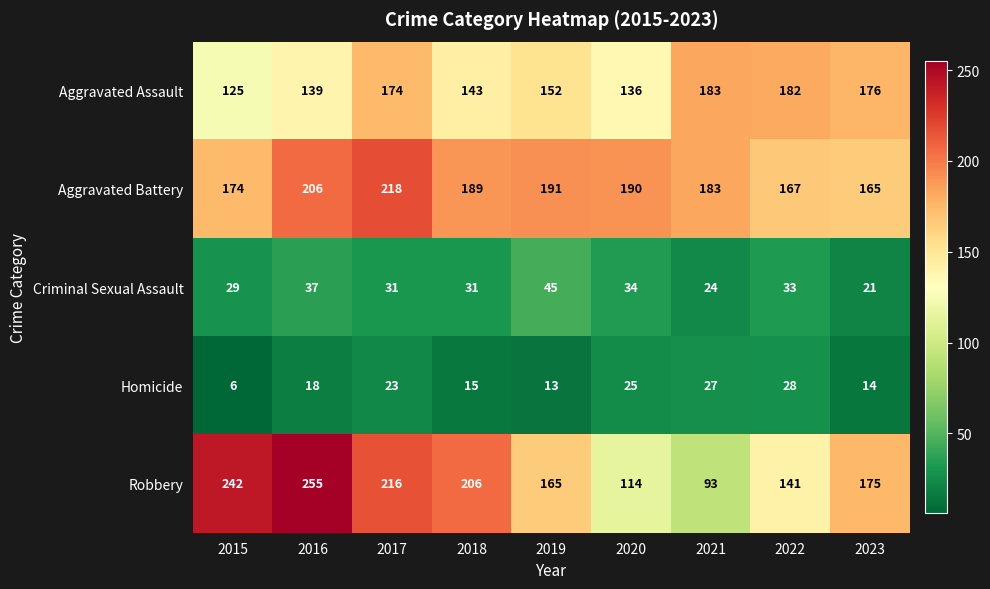

What is the difference between the maximum and minimum values in the Homicide series?

22